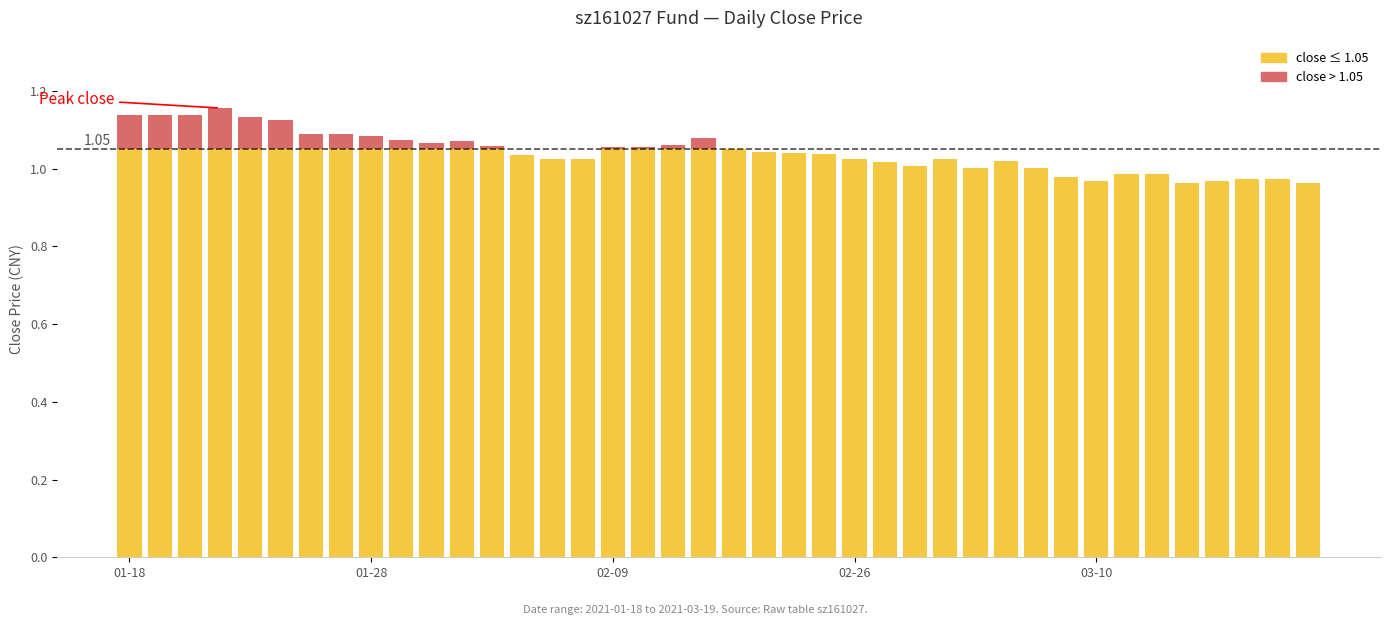

Are the bars horizontal?

No